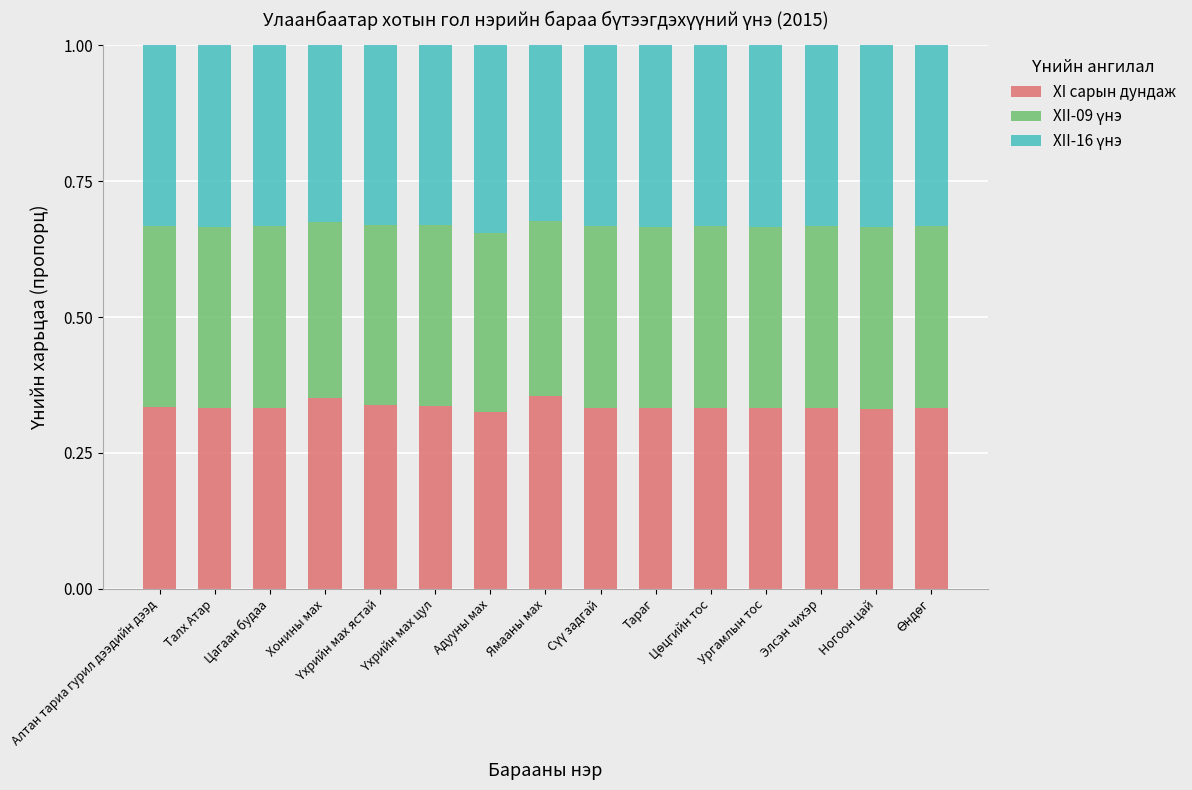

Count the XI сарын дундаж values in the range 0 to 1.

15